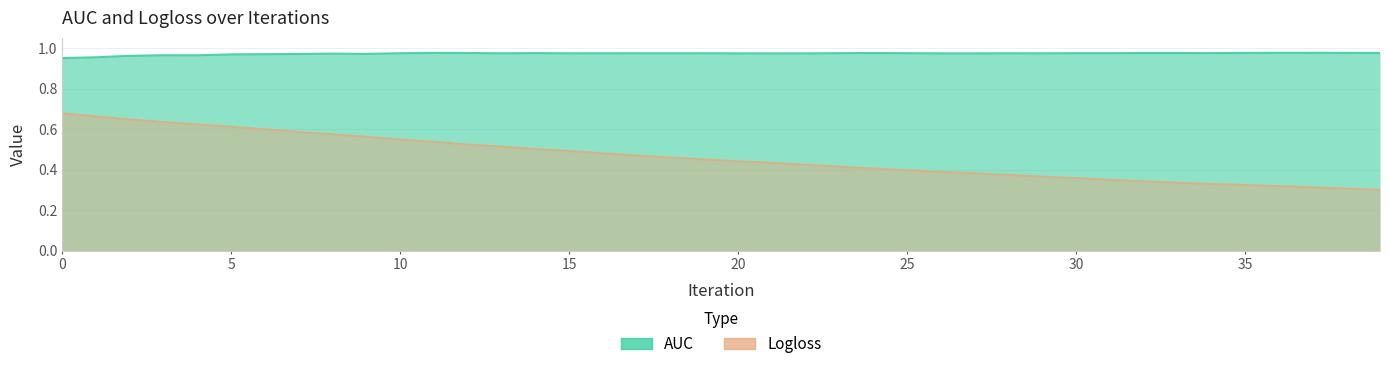

Count the Logloss values in the range 0 to 1.

40